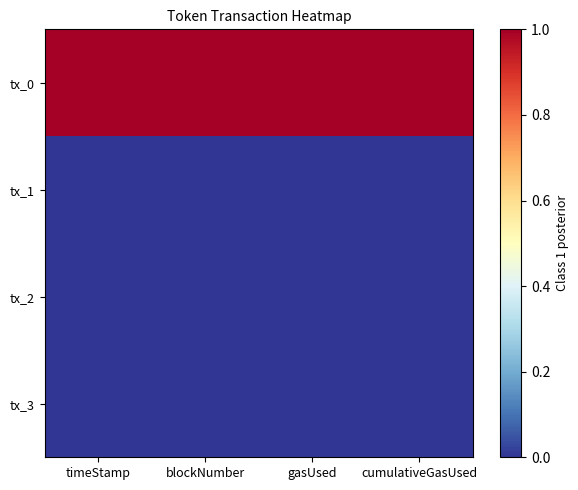

What is the spread (max minus min) of values at gasUsed?

1.0